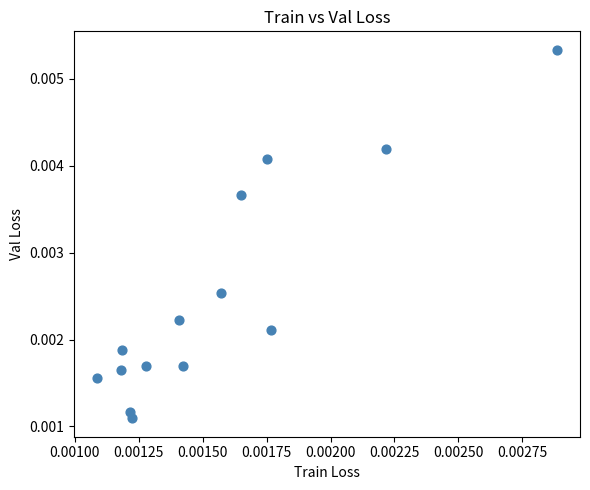

How many data points are displayed?

14